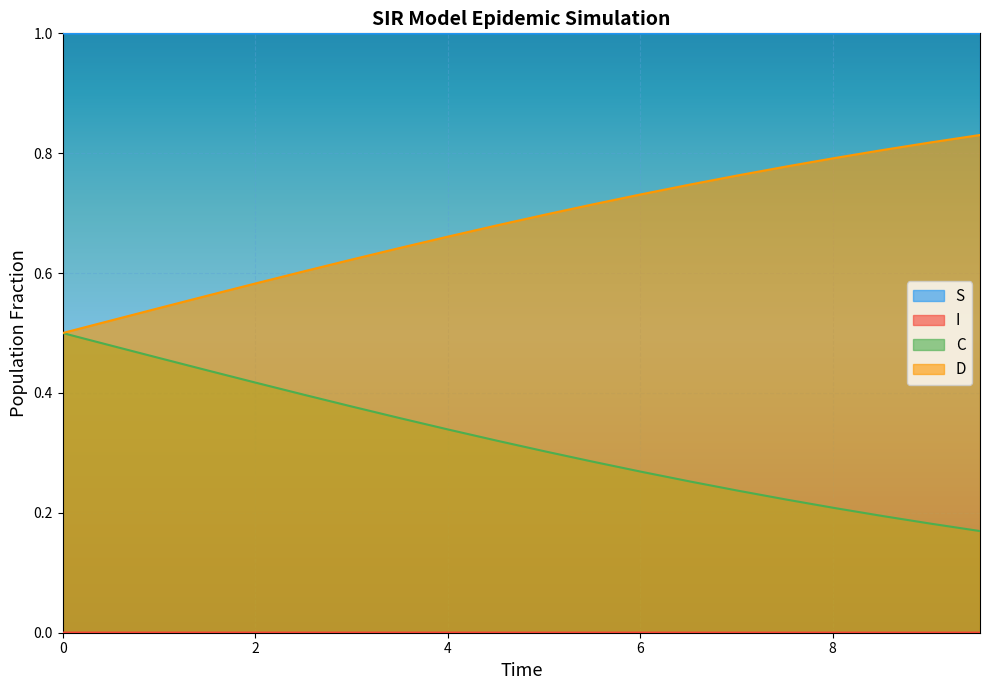

What is the label of the 4th point from the left?

1.5050167224080266